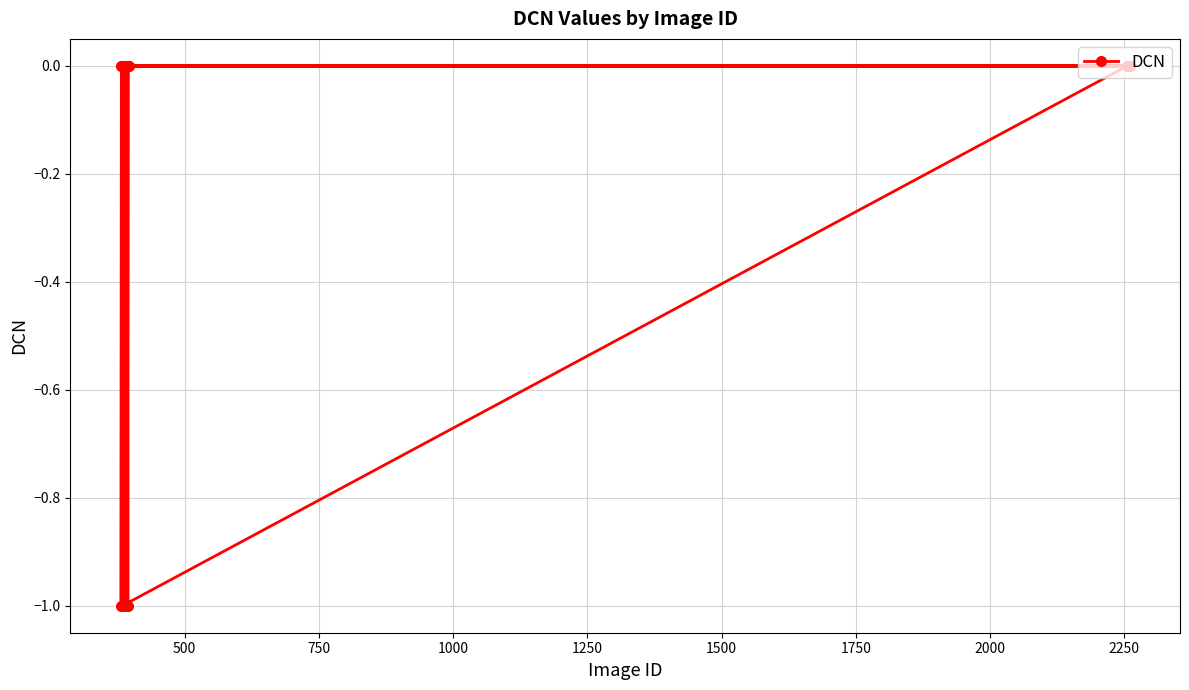

What is the sum of all values?

-4